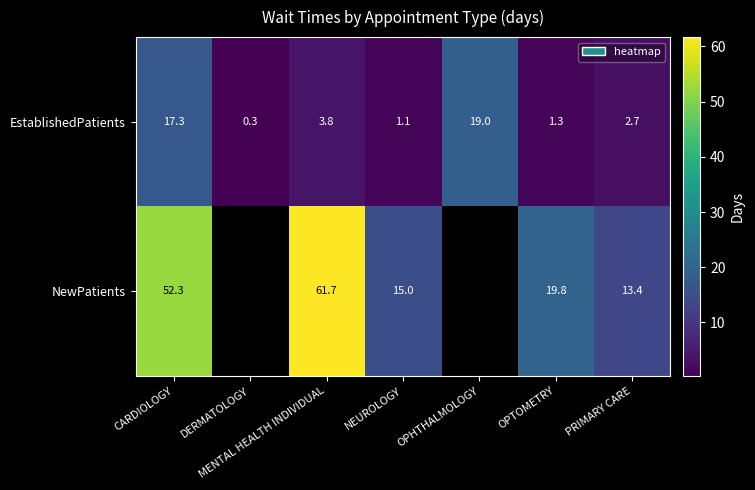

The EstablishedPatients series shows 0.3 at OPTOMETRY. True or false?

False